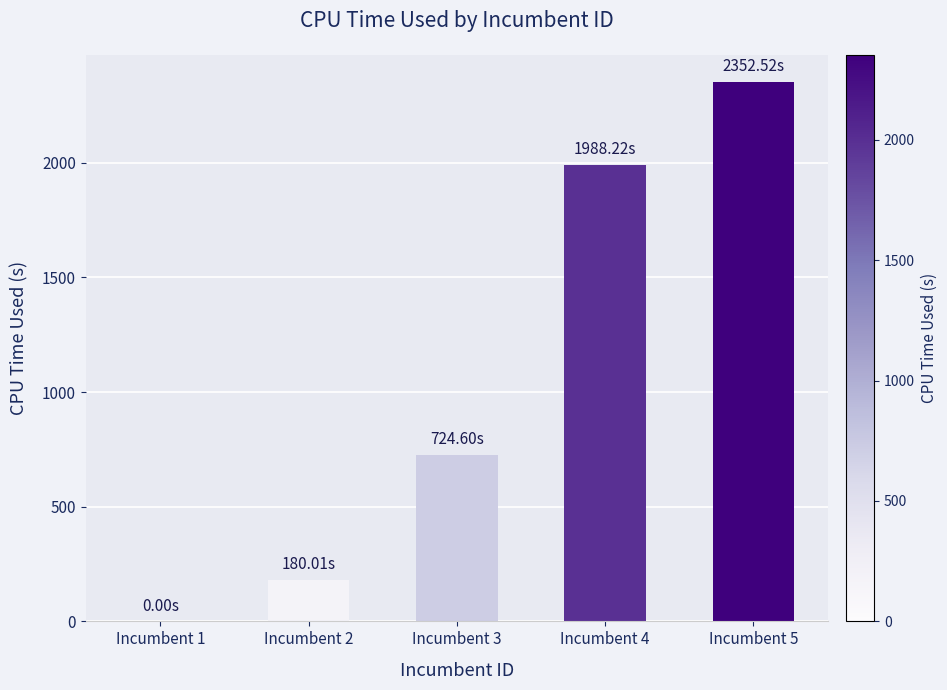

What value does the data have at Incumbent 5?

2352.5